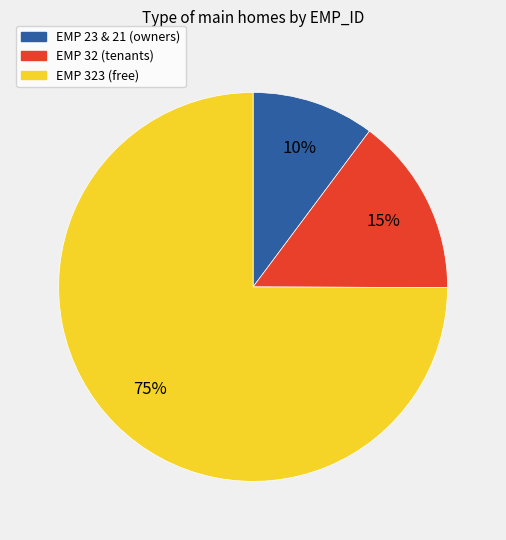

Does any single category account for the majority?

Yes